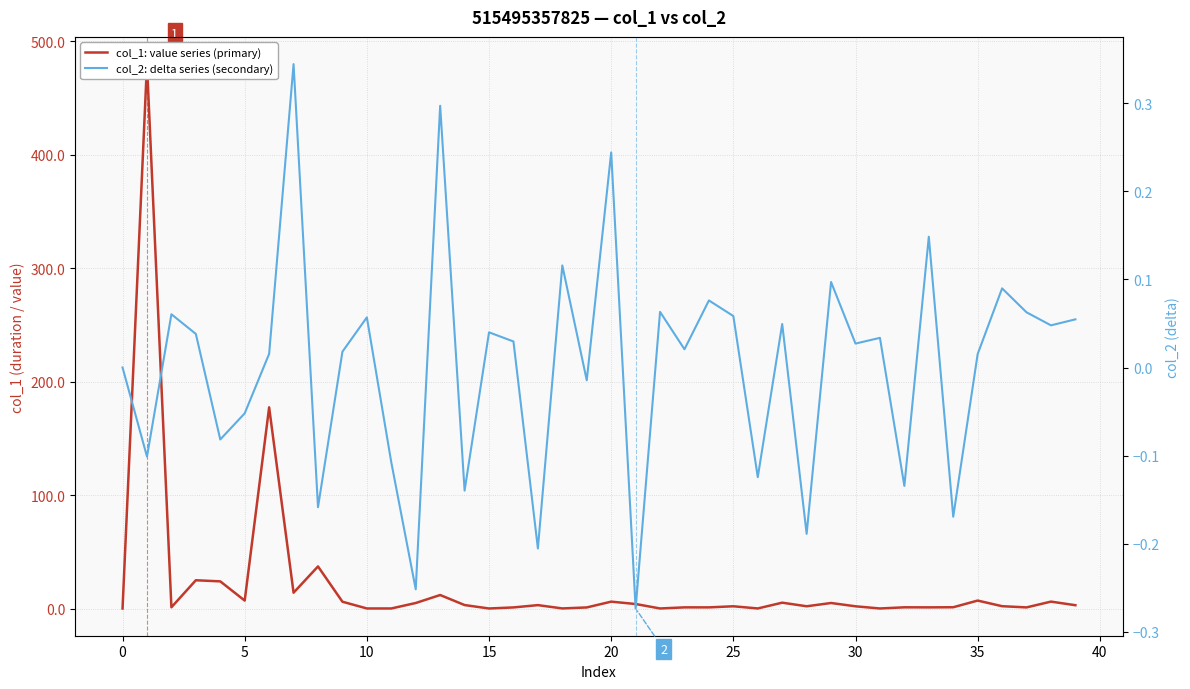

How many lines are shown in the chart?

2